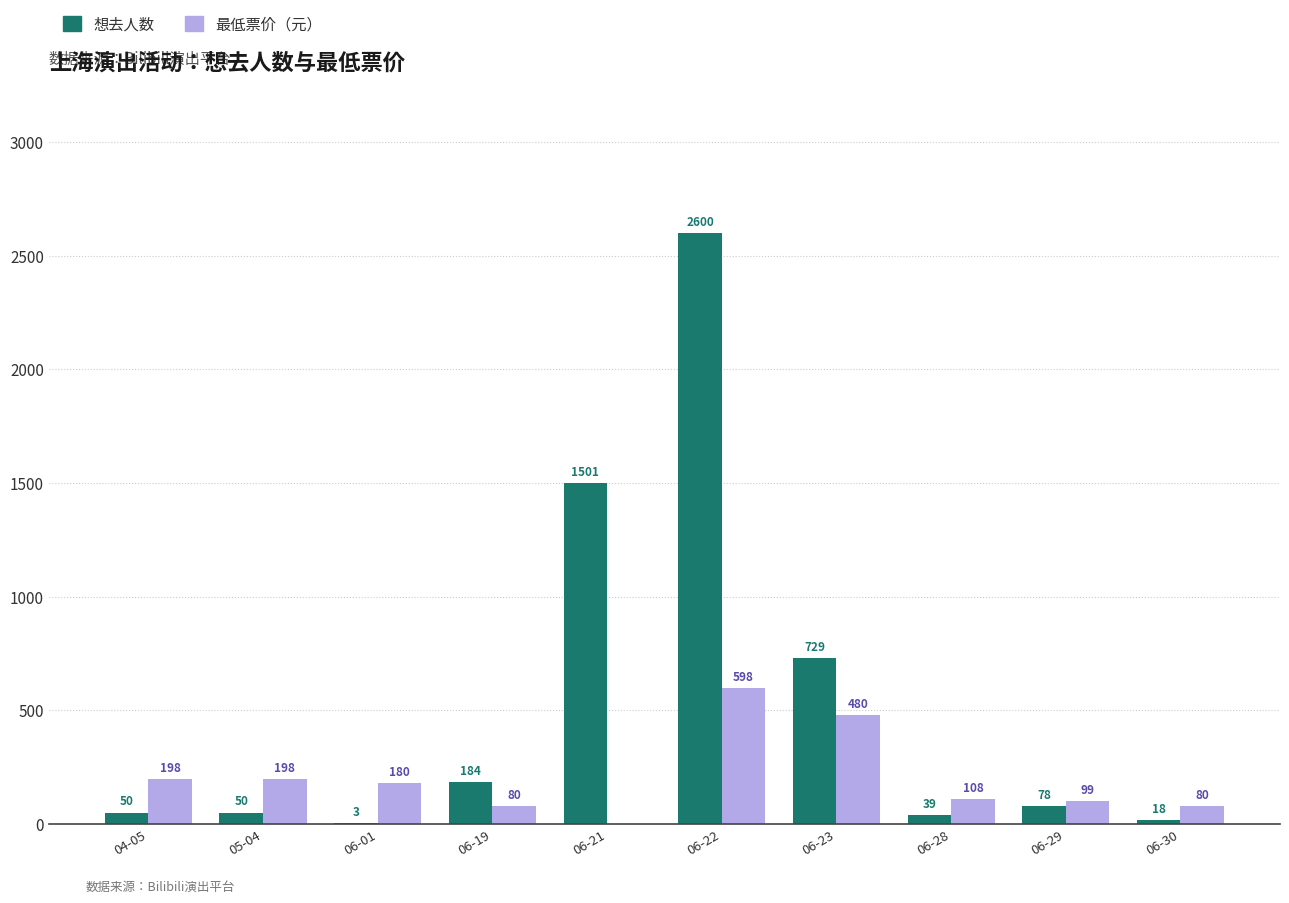

At which category is the sum across all series the highest?

06-22